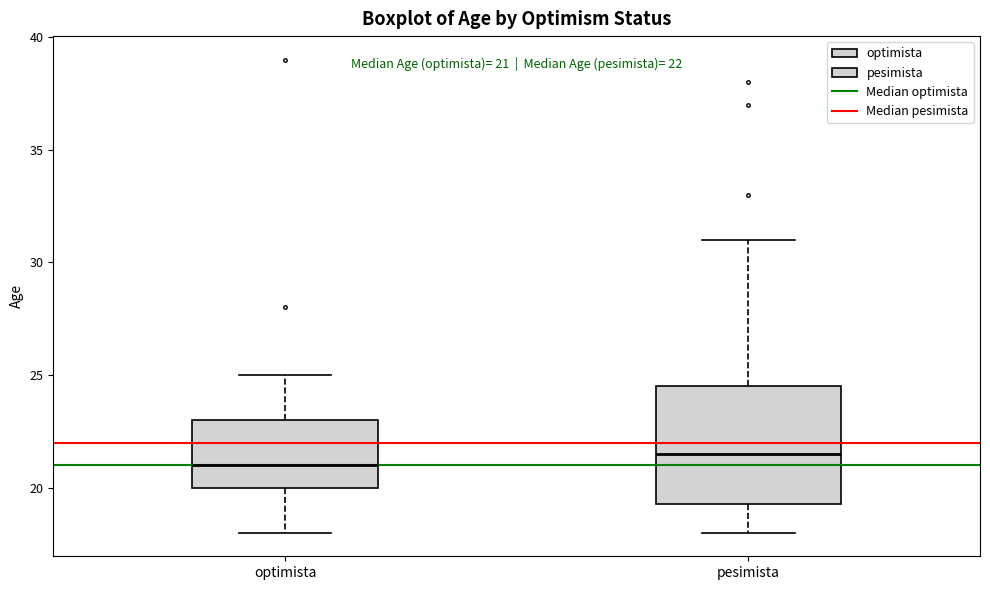

Which box has the highest median line?

pesimista